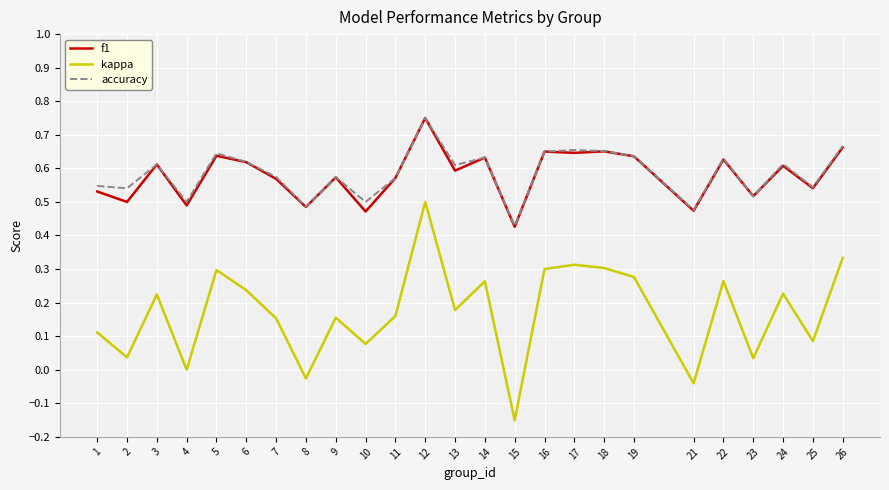

True or false: accuracy has a value of 0.6 at 22.

True